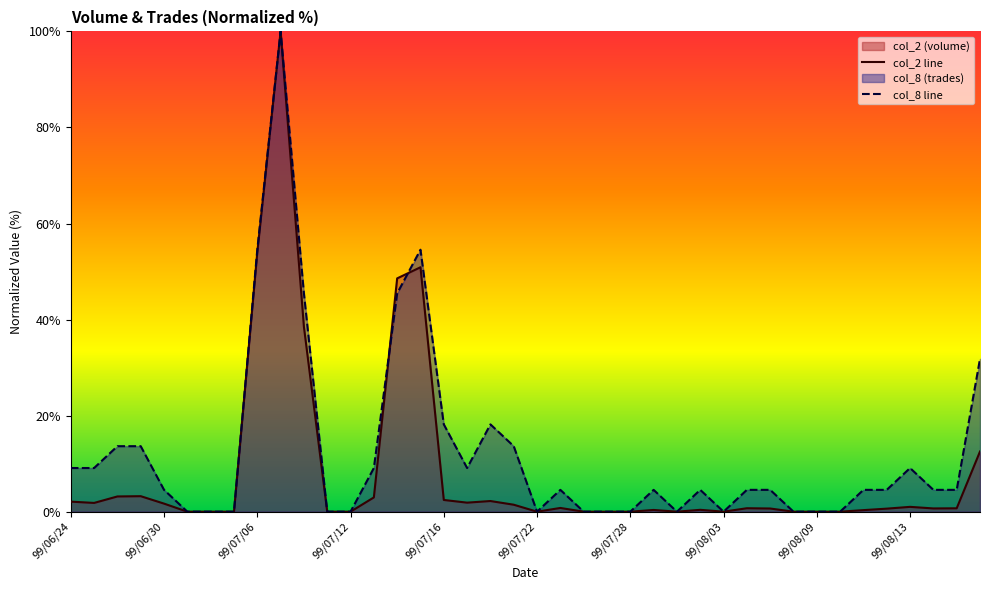

What is the value of the col_2 line point at the 16th from the left?

50.9